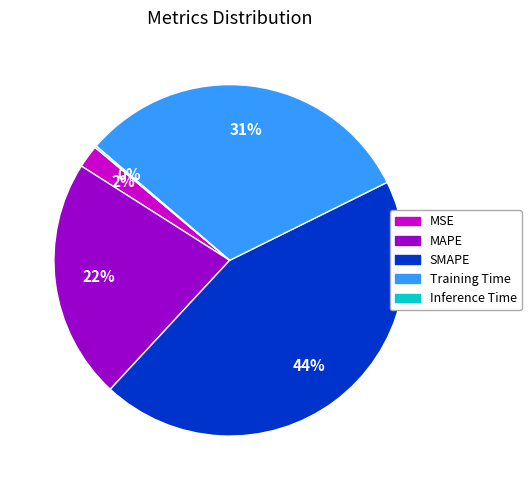

To the nearest percent, what is the combined percentage of MAPE and MSE?

24%